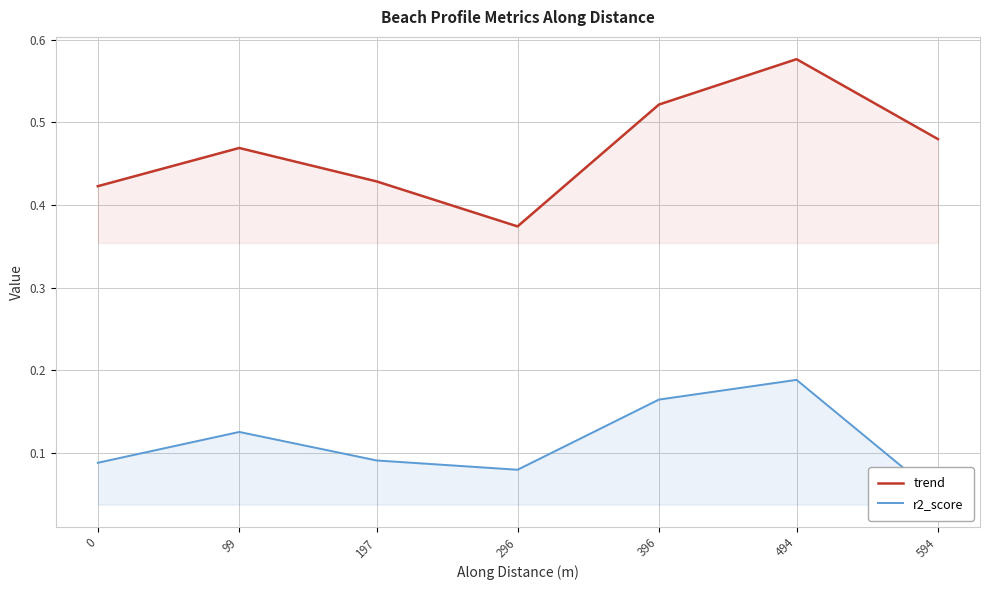

The trend series shows 0.8 at 594. True or false?

False